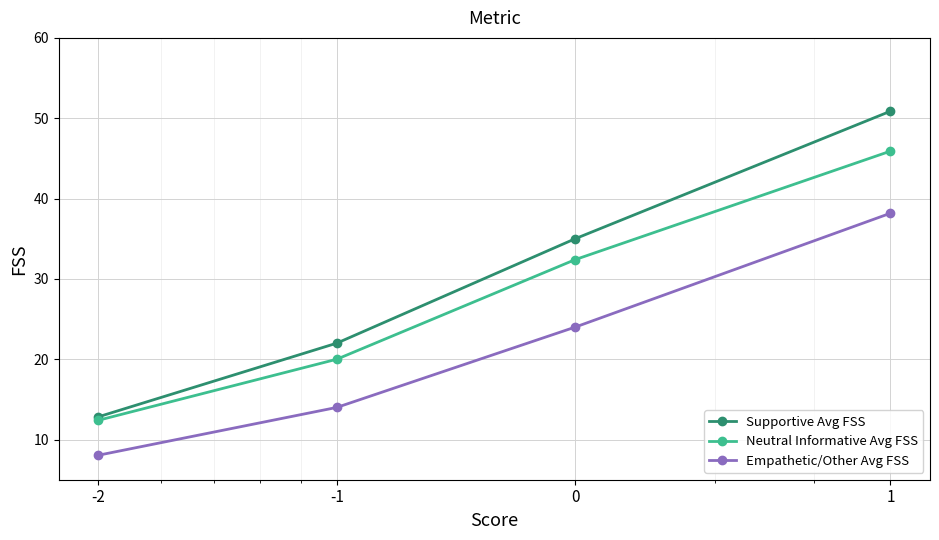

Reading right to left, transcribe all the data shown in this chart.

Supportive Avg FSS: 50.9	35.0	22.0	12.8
Neutral Informative Avg FSS: 45.9	32.4	20.0	12.4
Empathetic/Other Avg FSS: 38.2	24.0	14.0	8.1